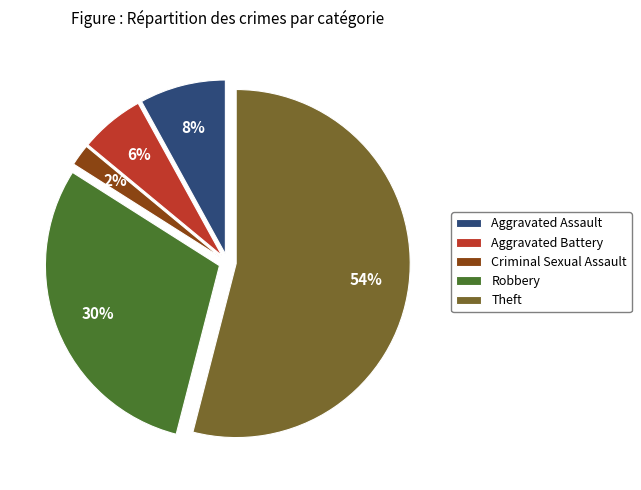

How many slices are in this pie chart?

5